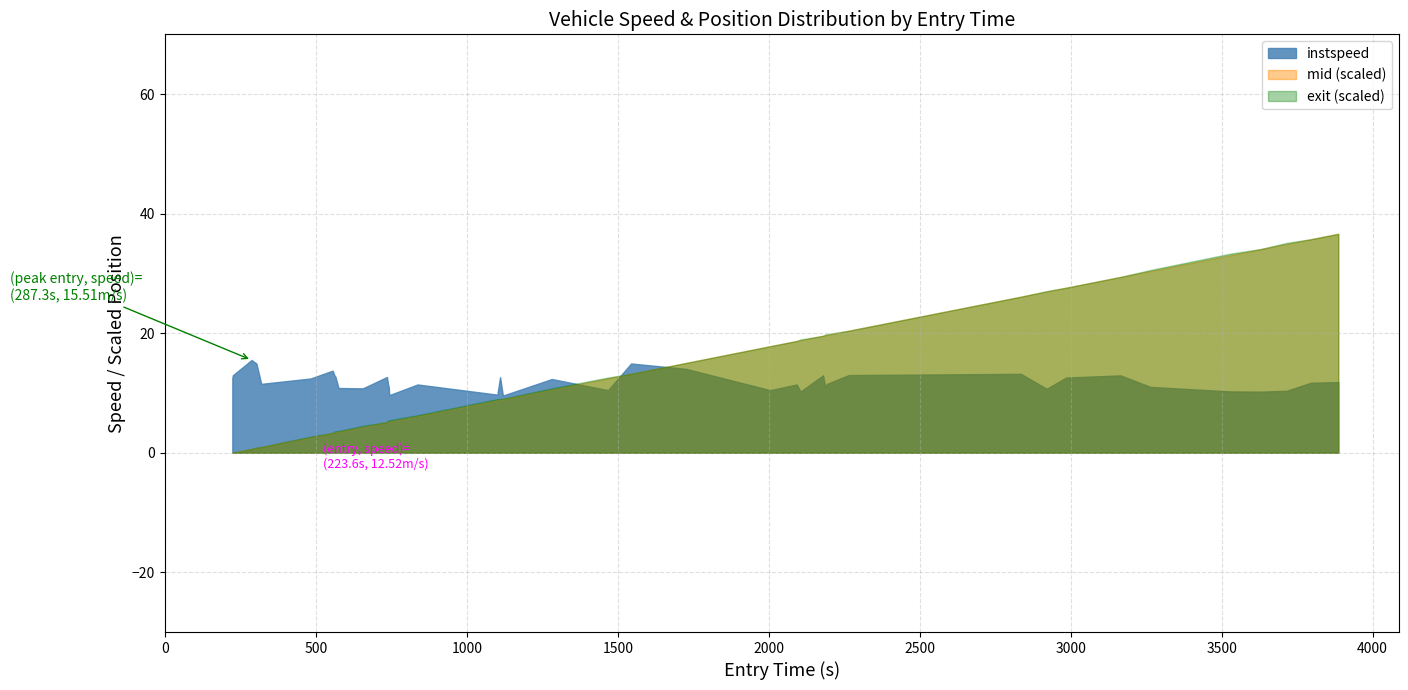

Reading left to right, list all the values displayed in this chart.

entry: entry=223.6	instspeed=225.4	mid=287.3	exit=303.2	4=319.3	5=482.8	6=555.7	7=562.0	8=564.9	9=575.1	10=655.9	11=735.5	12=739.7	13=741.5	14=743.4	15=836.9	16=1101.1	17=1110.3	18=1119.5	19=1281.7	20=1467.8	21=1544.1	22=1725.1	23=2004.8	24=2092.5	25=2105.0	26=2179.8	27=2186.9	28=2193.2	29=2265.0	30=2835.0	31=2920.3	32=2985.1	33=3165.1	34=3264.2	35=3528.6	36=3629.7	37=3714.7	38=3795.8	39=3886.1
instspeed: entry=12.5	instspeed=13.0	mid=15.5	exit=14.9	4=11.5	5=12.4	6=13.7	7=12.9	8=12.7	9=10.8	10=10.8	11=12.7	12=11.3	13=11.0	14=9.6	15=11.4	16=9.7	17=12.6	18=9.6	19=12.3	20=10.5	21=14.9	22=14.0	23=10.5	24=11.4	25=10.2	26=12.9	27=11.1	28=11.5	29=13.0	30=13.2	31=10.7	32=12.6	33=12.9	34=11.0	35=10.3	36=10.2	37=10.4	38=11.7	39=11.8
mid: entry=227.2	instspeed=229.0	mid=290.1	exit=306.3	4=323.2	5=486.6	6=559.1	7=565.6	8=568.5	9=579.1	10=660.2	11=739.0	12=743.4	13=745.3	14=747.2	15=841.3	16=1106.0	17=1114.1	18=1124.3	19=1285.3	20=1472.5	21=1547.2	22=1728.4	23=2009.1	24=2096.4	25=2109.2	26=2183.2	27=2191.0	28=2197.0	29=2268.6	30=2838.5	31=2924.4	32=2988.5	33=3168.6	34=3268.3	35=3532.5	36=3634.2	37=3719.1	38=3799.5	39=3890.0
exit: entry=230.9	instspeed=232.8	mid=295.1	exit=318.2	4=327.0	5=501.0	6=563.7	7=588.4	8=590.9	9=593.3	10=680.8	11=743.6	12=771.0	13=773.2	14=775.1	15=858.5	16=1128.8	17=1131.5	18=1133.7	19=1308.4	20=1488.5	21=1551.7	22=1732.8	23=2014.1	24=2101.5	25=2125.1	26=2187.8	27=2208.6	28=2213.7	29=2273.4	30=2842.0	31=2935.2	32=2993.0	33=3173.0	34=3288.4	35=3561.7	36=3639.7	37=3741.0	38=3804.4	39=3894.9